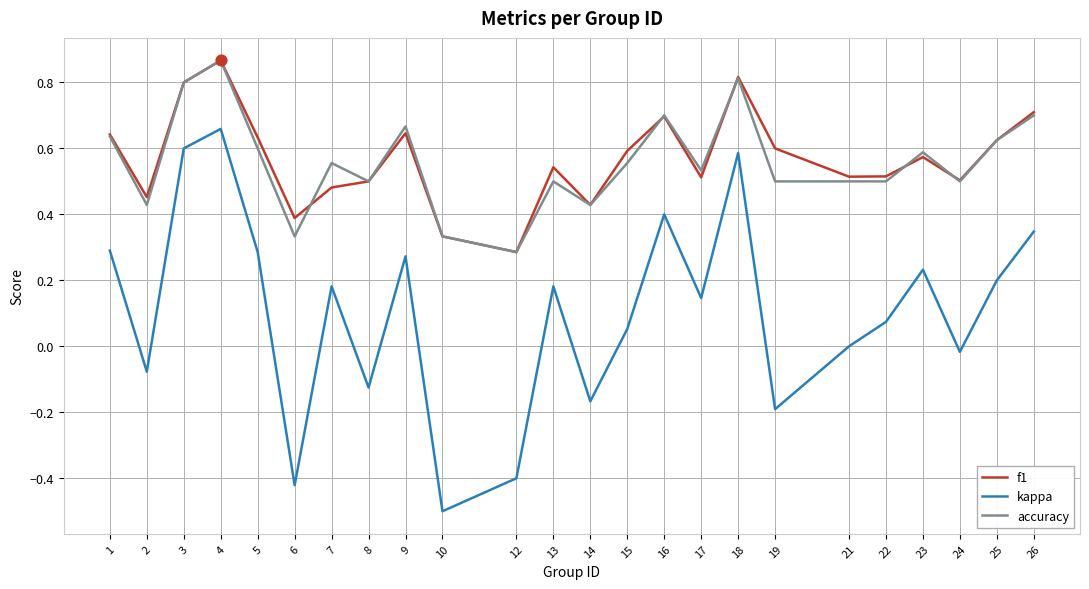

Is the value of kappa at 24 greater than the value of accuracy at 25?

No